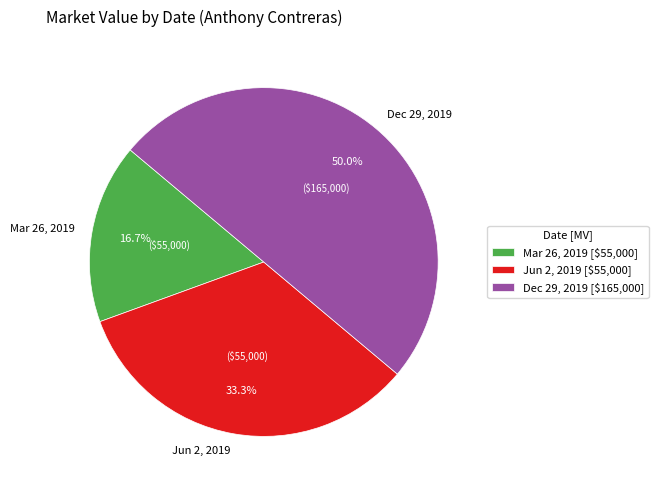

Is Mar 26, 2019 the majority of the pie?

No